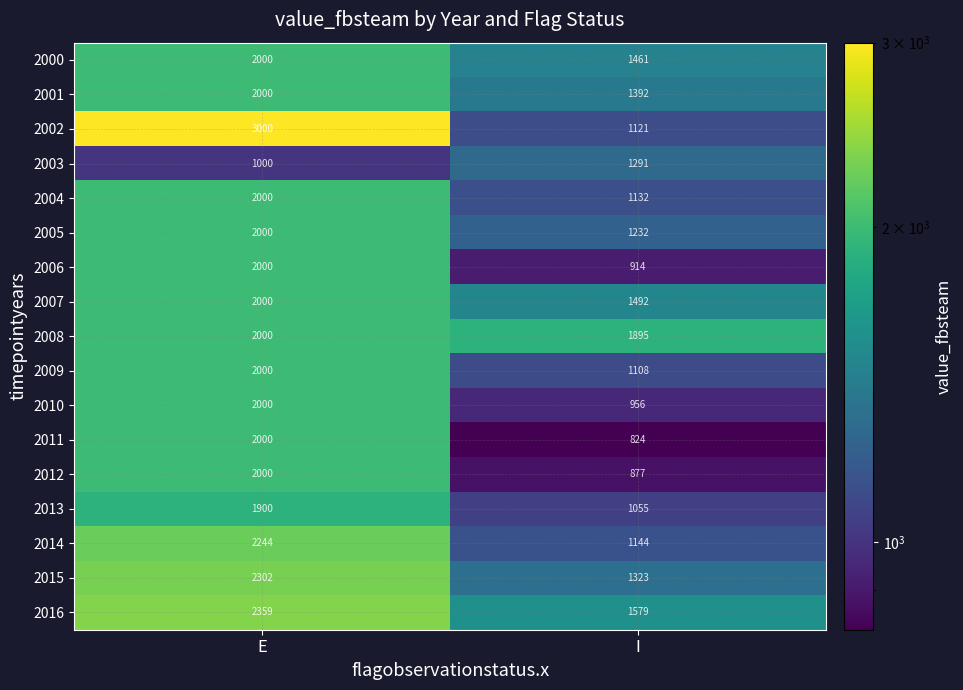

Rank the series at I from highest to lowest value.

2008, 2016, 2007, 2000, 2001, 2015, 2003, 2005, 2014, 2004, 2002, 2009, 2013, 2010, 2006, 2012, 2011